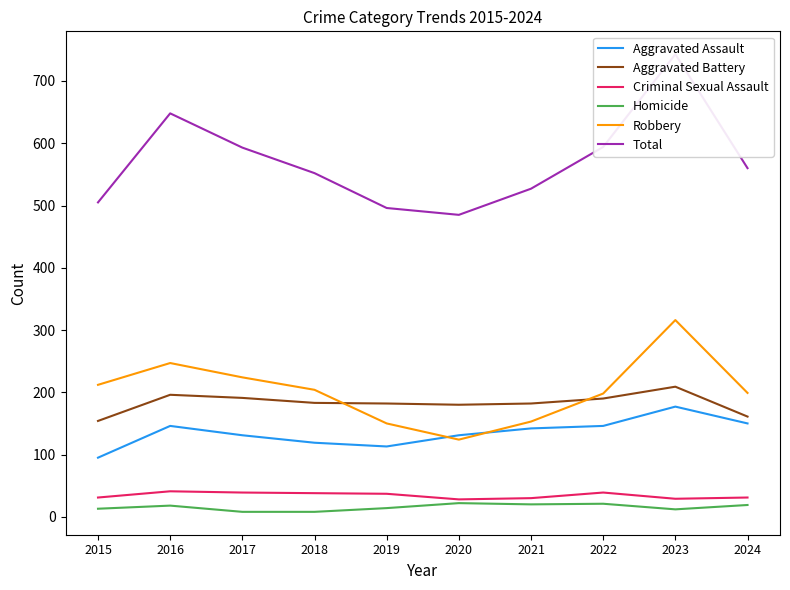

What is the sum of all Homicide values?

155